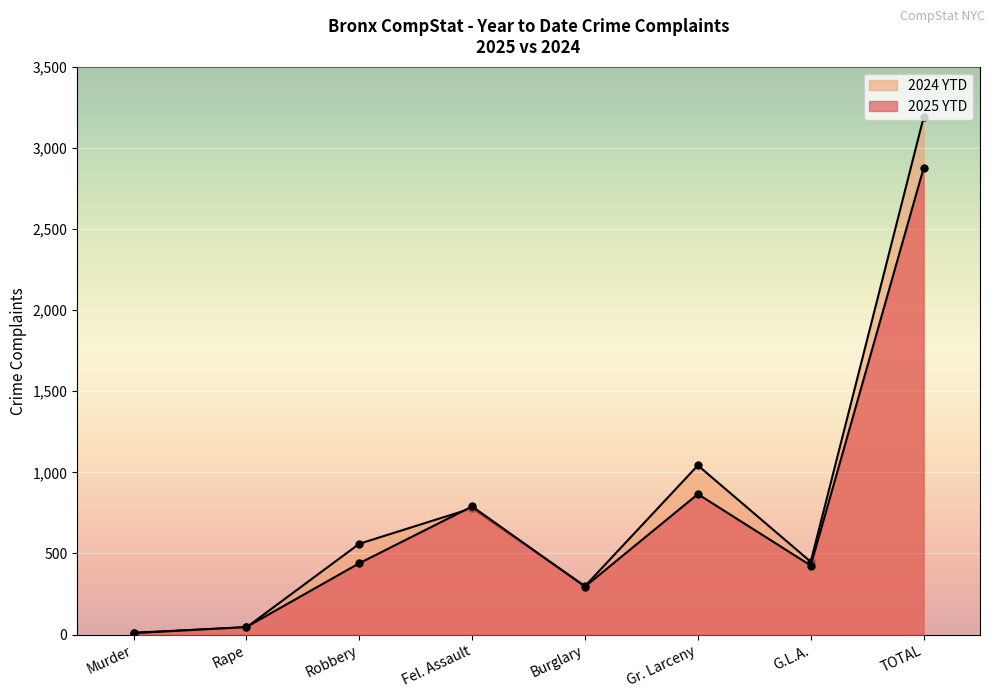

What are all the series names shown in the legend?

2025 YTD, 2024 YTD